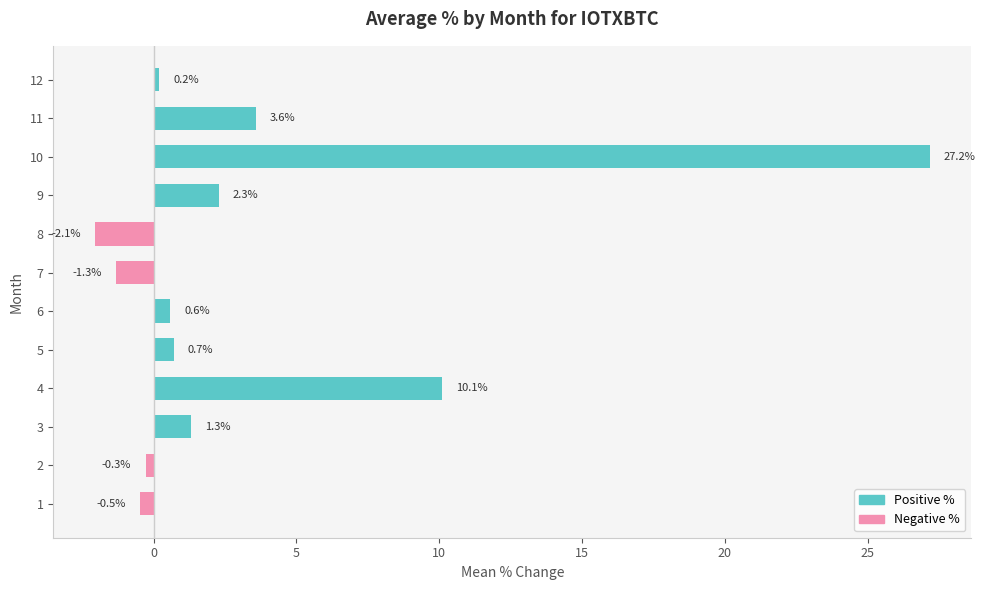

Count the number of values greater than 0.

8